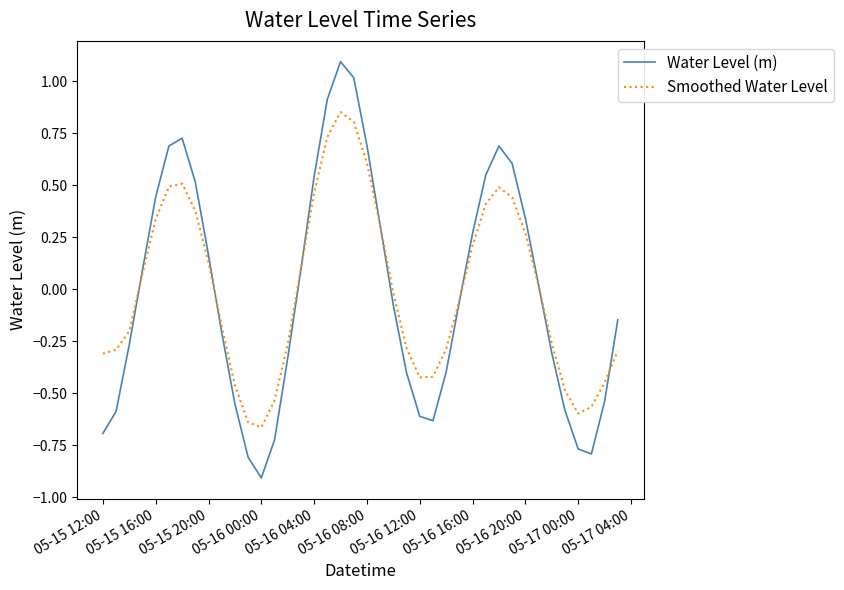

Rank the series by their maximum value, from lowest to highest.

Smoothed Water Level, Water Level (m)